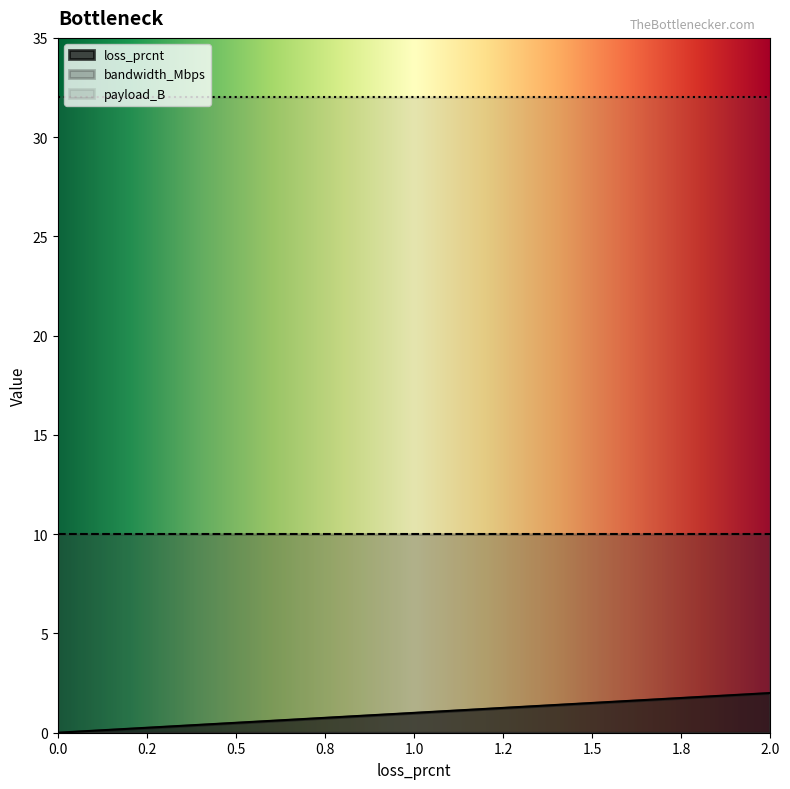

True or false: bandwidth_Mbps has more than 0 points higher than both neighbors.

False